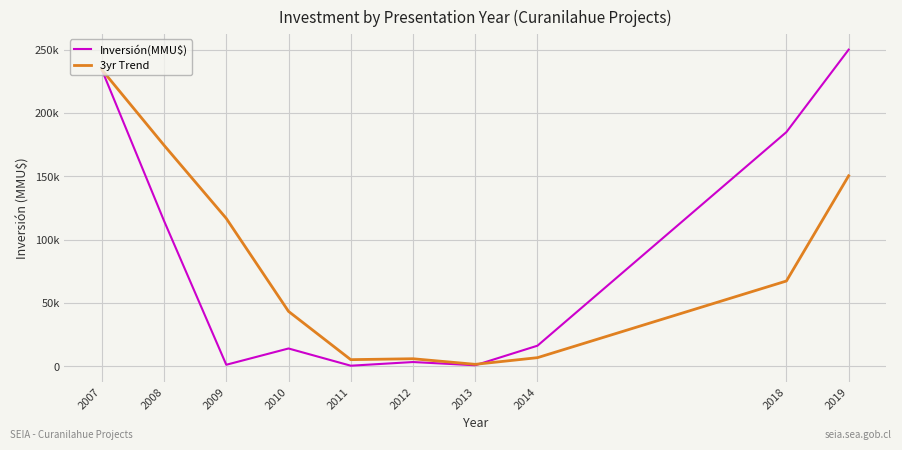

What are all the series names shown in the legend?

Inversión(MMU$), 3yr Trend